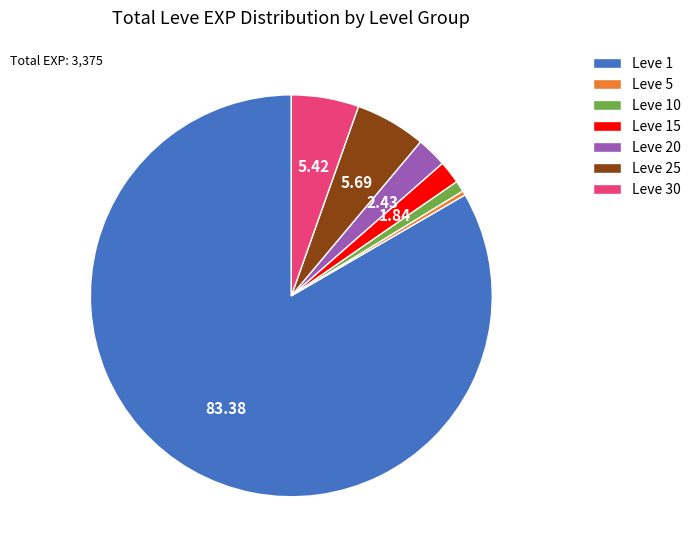

Which has a higher value, Leve 5 or Leve 10?

Leve 10